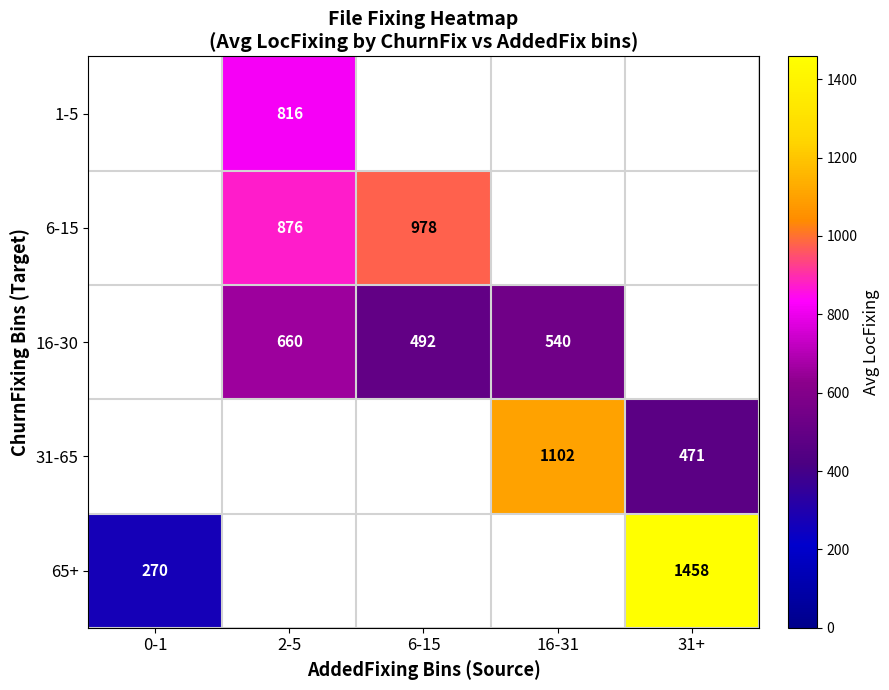

How many distinct data groups are displayed?

5